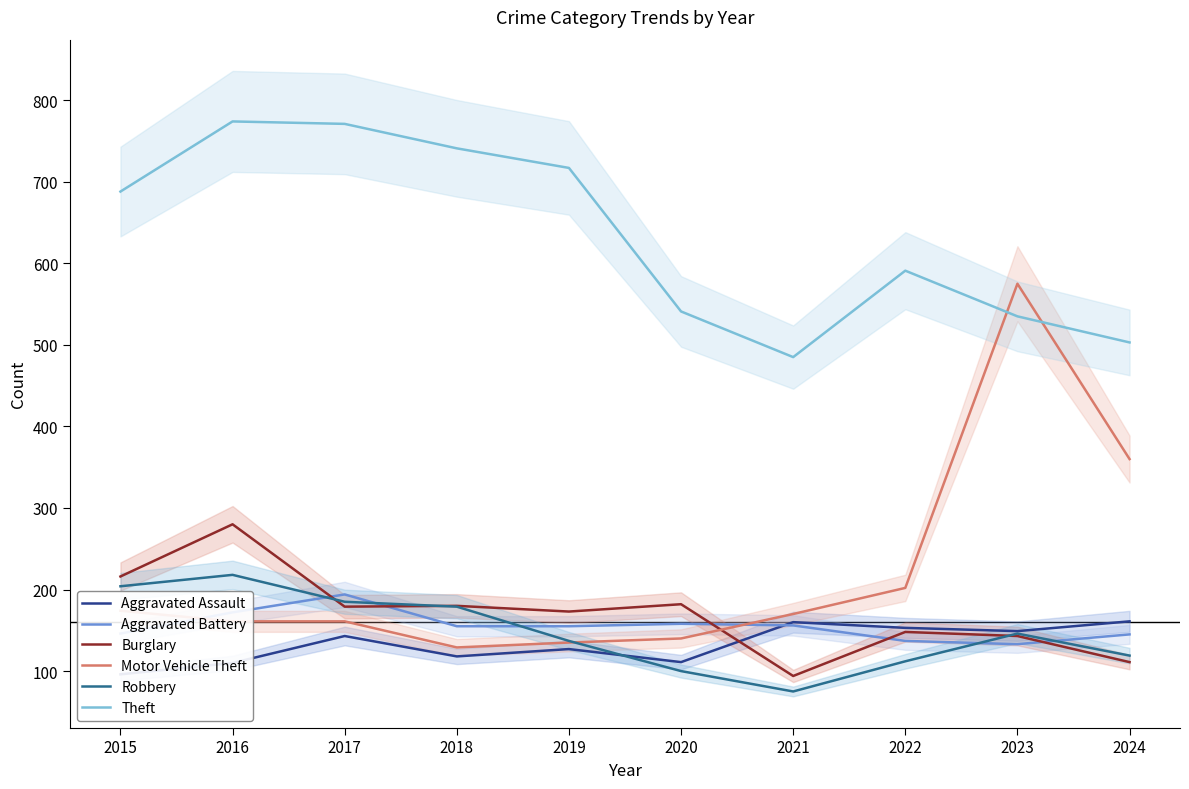

True or false: Theft and Burglary cross at least once.

False